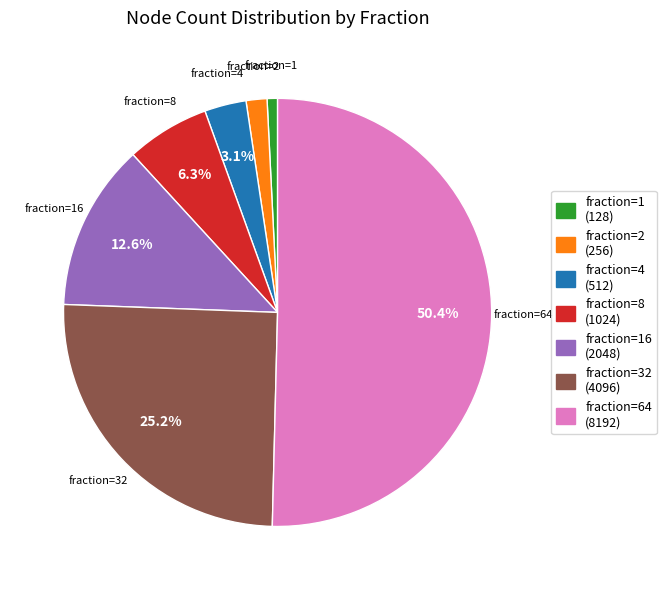

Is the sum of fraction=1 and fraction=32 greater than half?

No